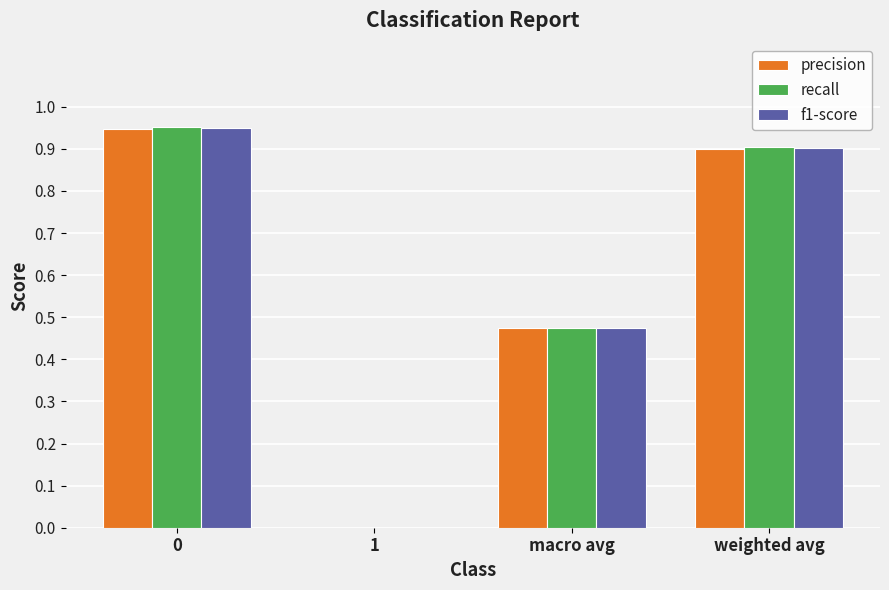

What is the sum of all precision values?

2.3